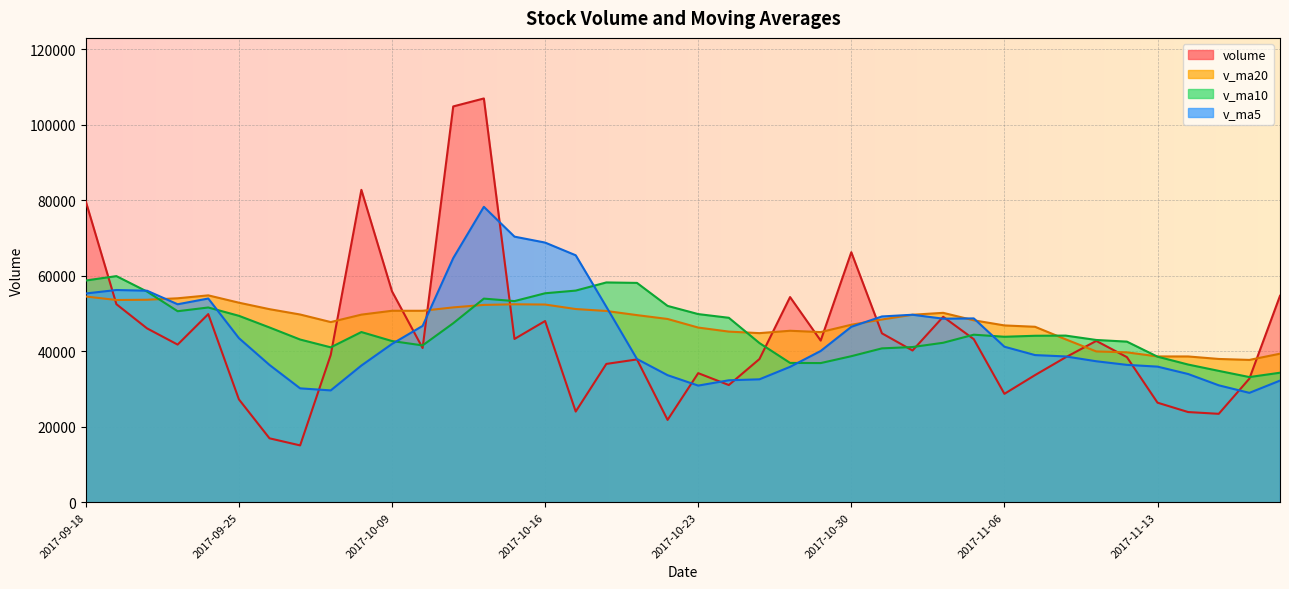

What is the sum of all volume values?

1757687.2